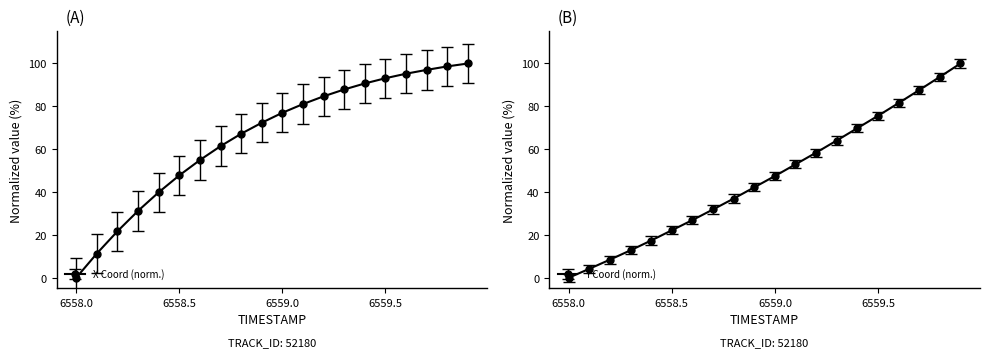

True or false: Y and X cross at least once.

False